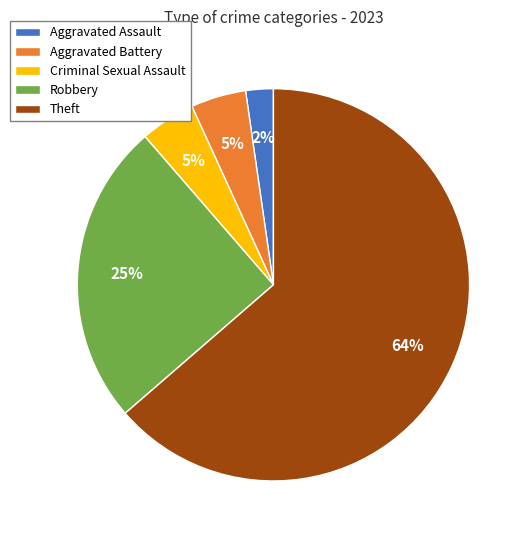

Do Aggravated Assault and Aggravated Battery together represent more than half of the pie?

No